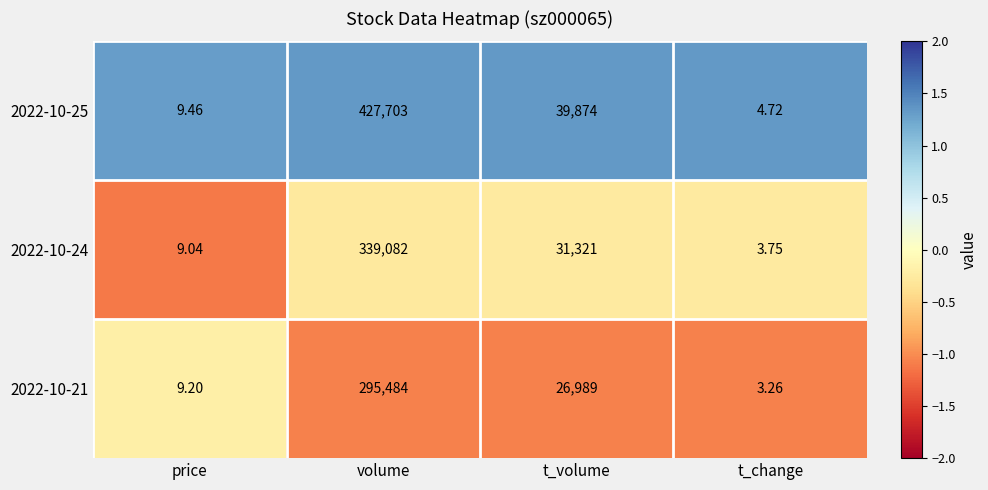

Is the value of 2022-10-21 at t_volume greater than the value of 2022-10-25 at price?

Yes